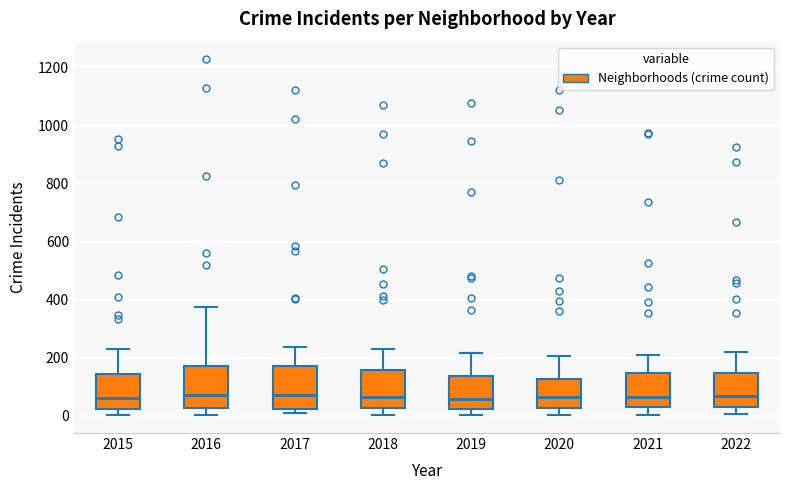

Where is the lower edge of the box at x = 2019 on the y-axis? The values are not printed on the chart, so give them approximately, as read against the axis.

20